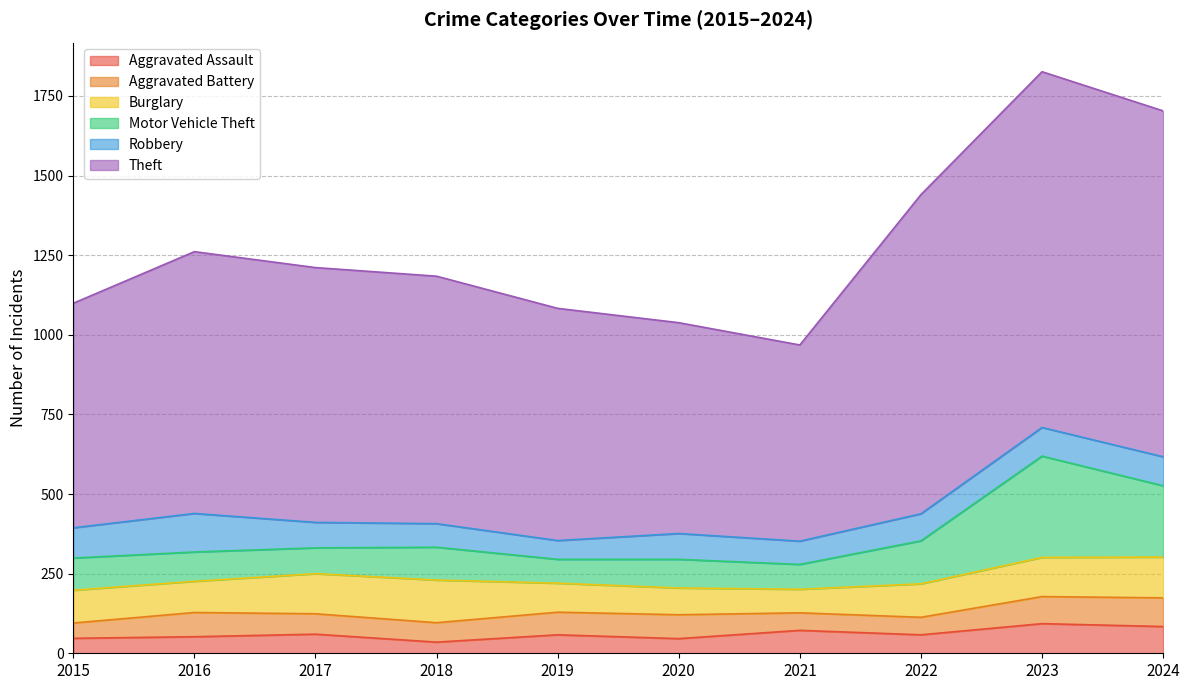

True or false: Motor Vehicle Theft has a value of 279 at 2021.

True